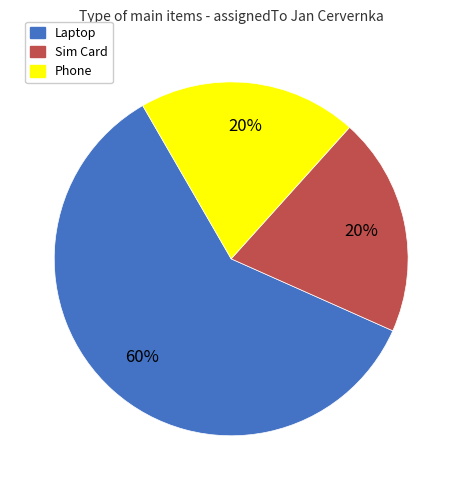

Do Sim Card and Laptop together represent more than half of the pie?

Yes